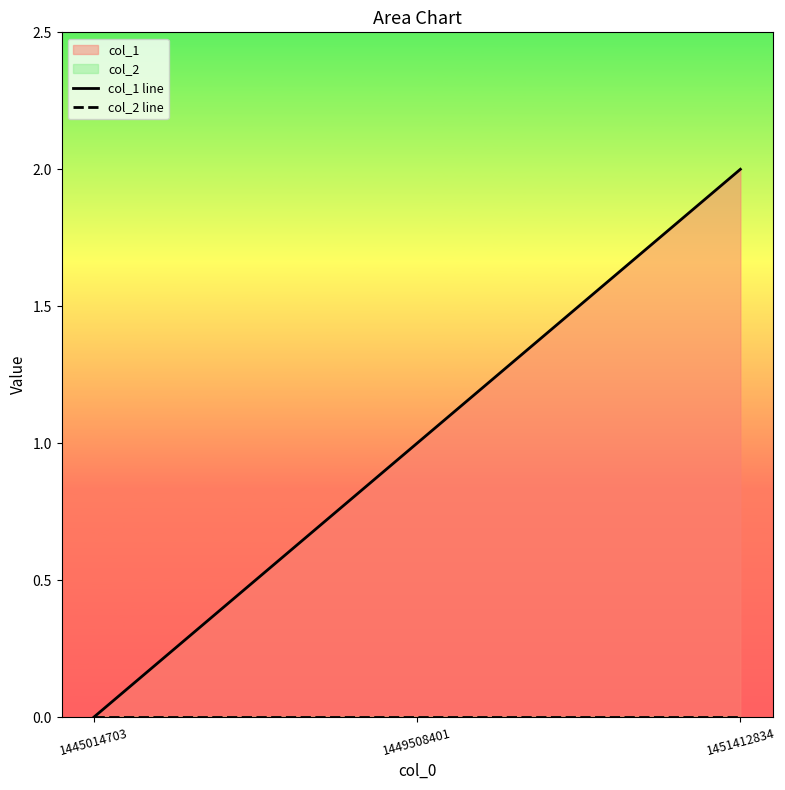

Reading right to left, what are all the values shown in this chart?

col_1 line: 1451412834=2	1449508401=1	1445014703=0
col_2 line: 1451412834=0	1449508401=0	1445014703=0